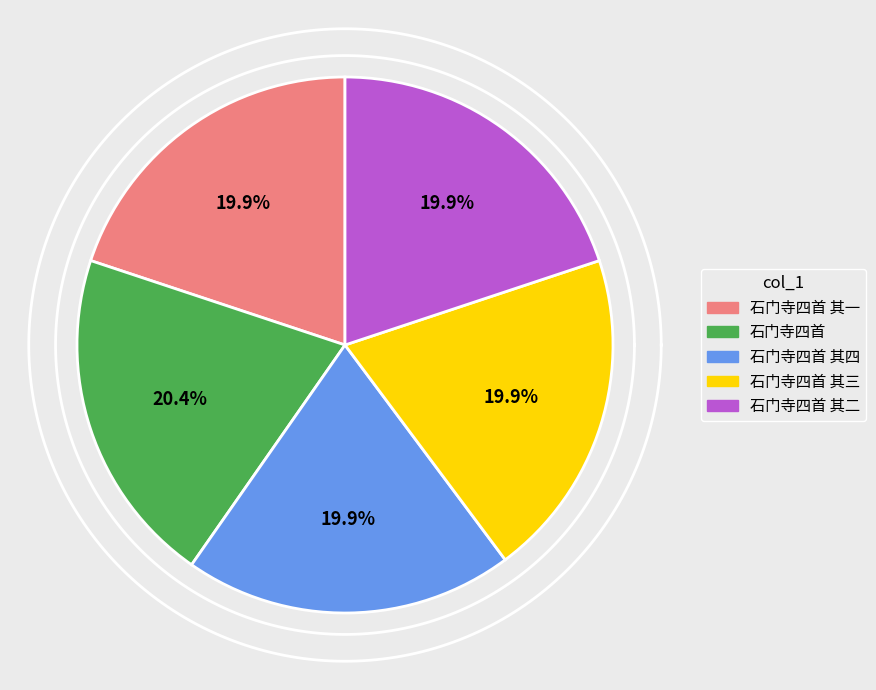

What percentage is the 石门寺四首 其二 slice, to the nearest percent?

20%